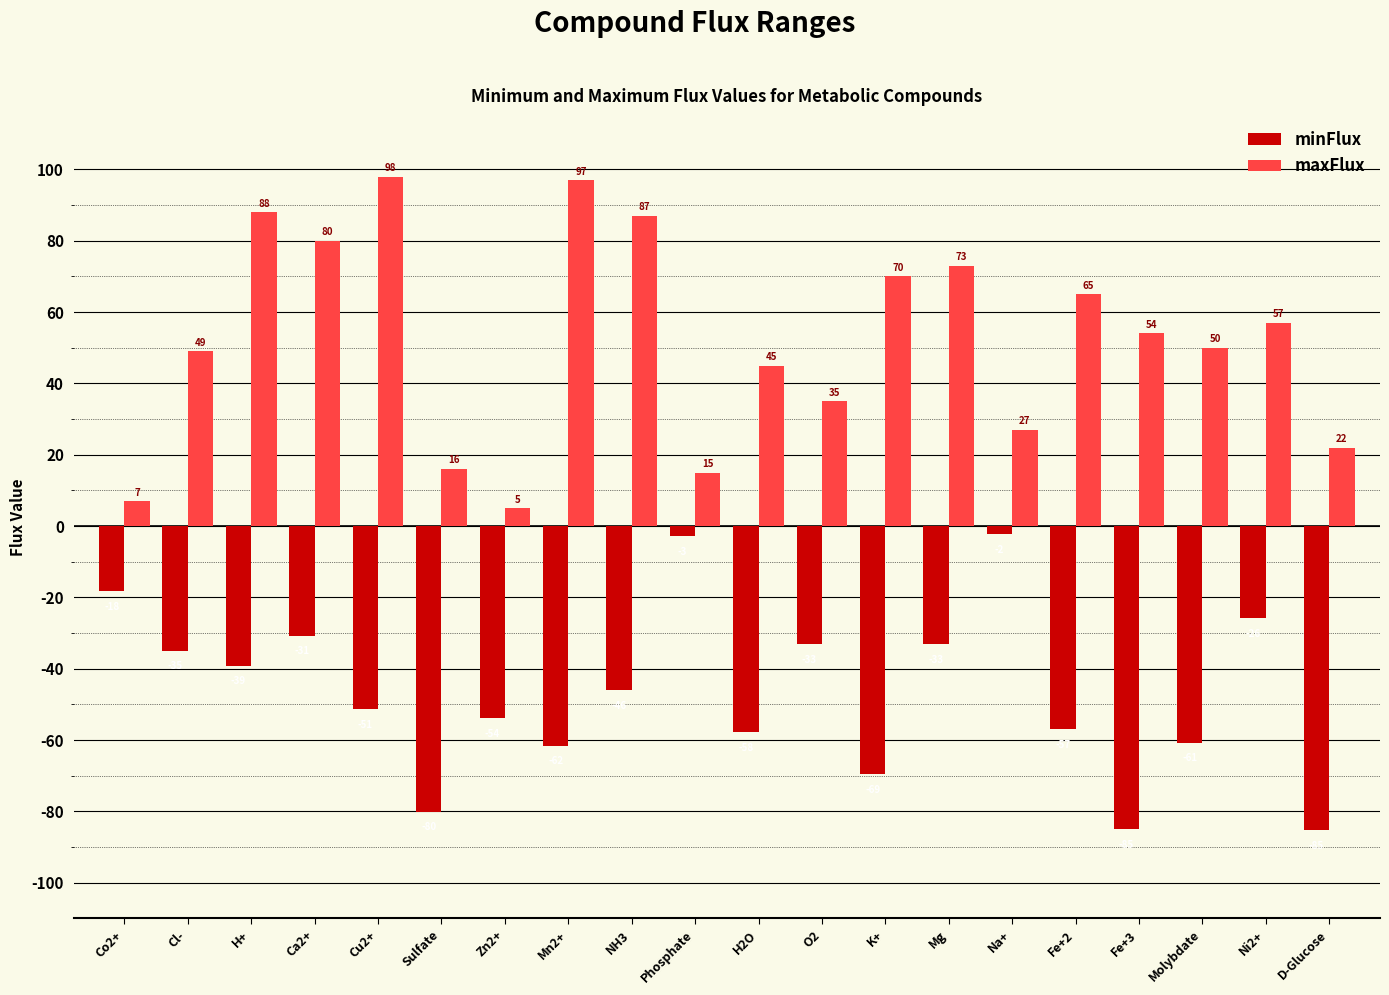

Which series changed the most between Fe+3 and Ni2+?

minFlux